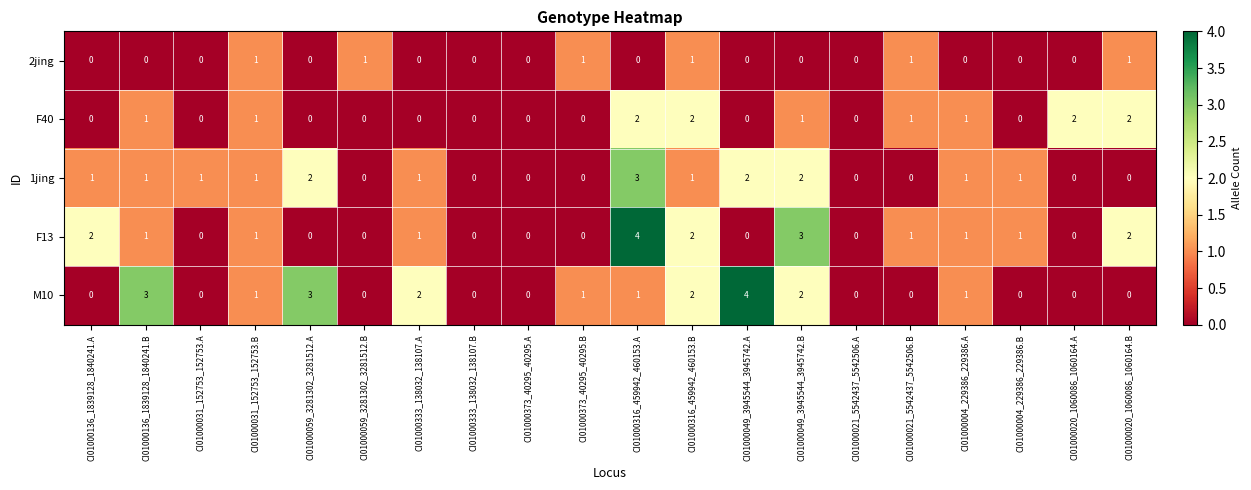

Which series has the largest total across all categories?

M10